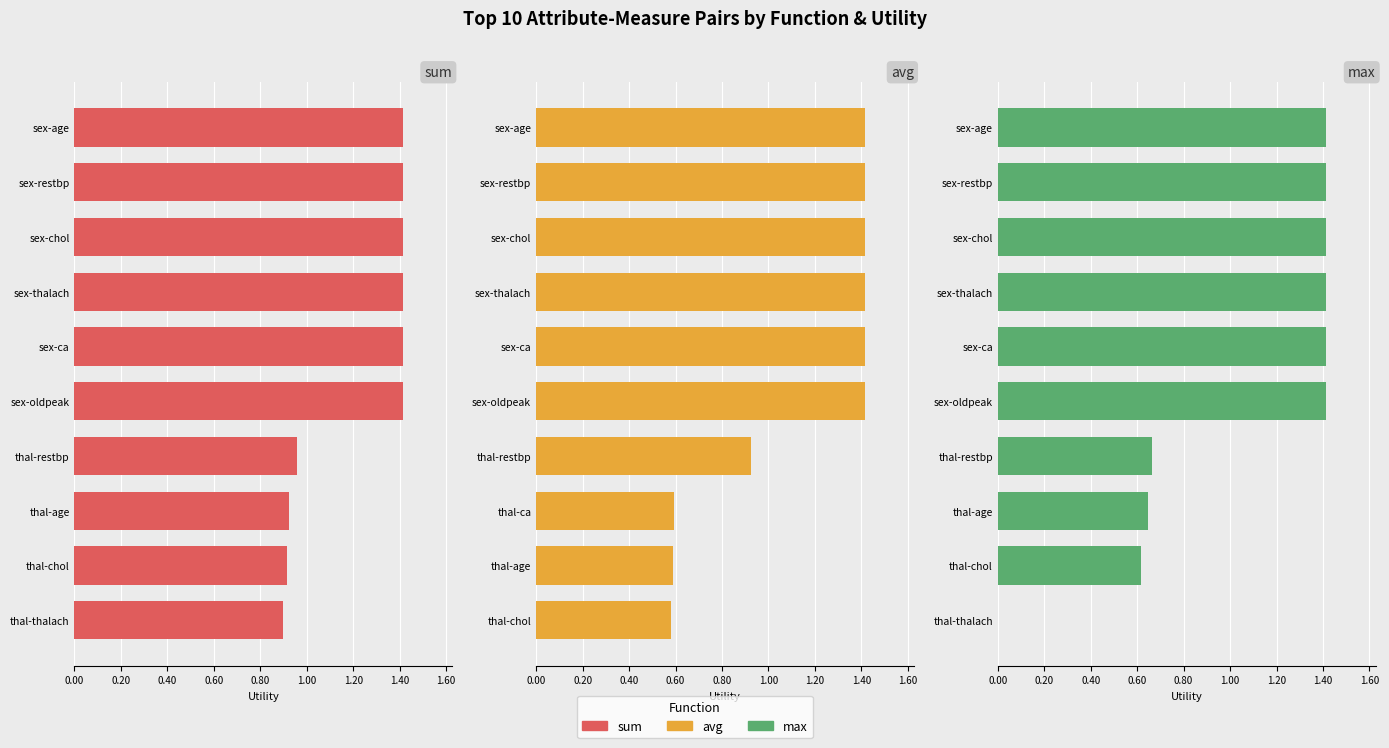

How many data points in max are less than 1?

4